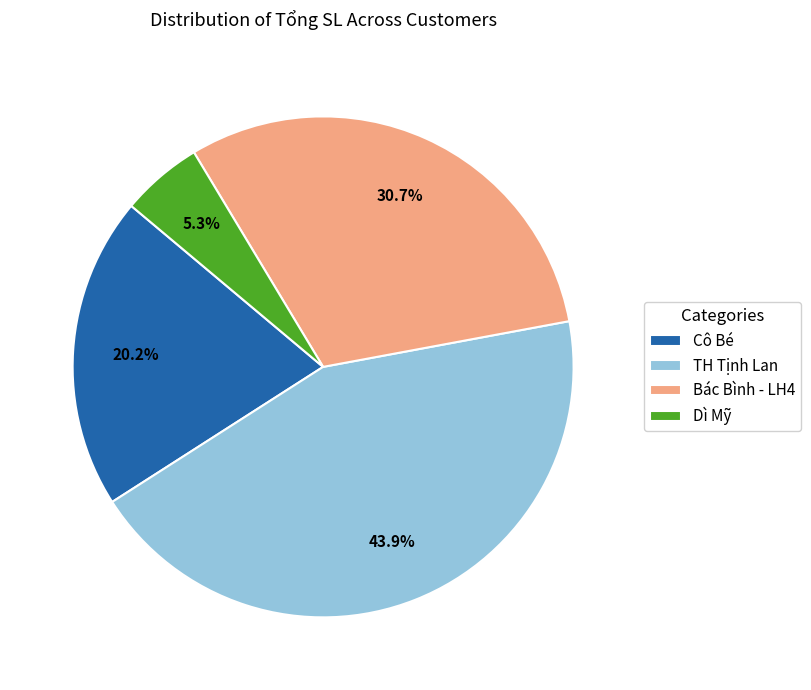

To the nearest percent, what is the average slice percentage?

25%